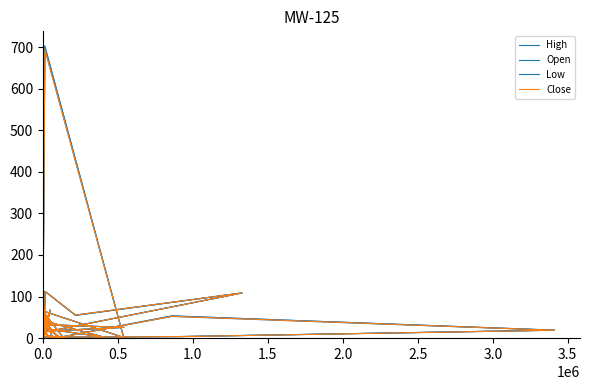

Rank the series by their average value, from lowest to highest.

Low, Close, Open, High